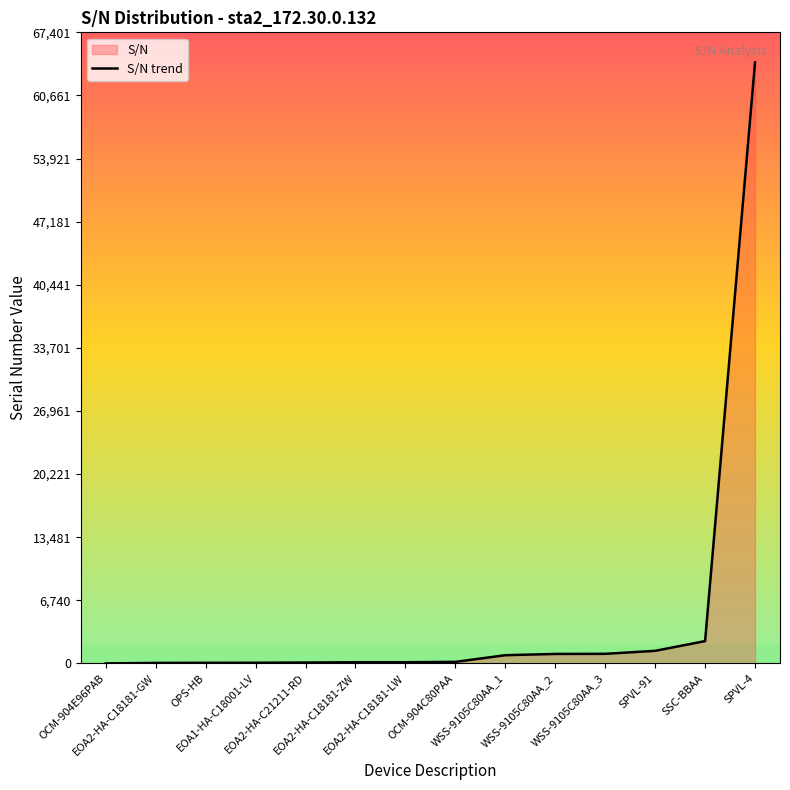

What is the average value?

5109